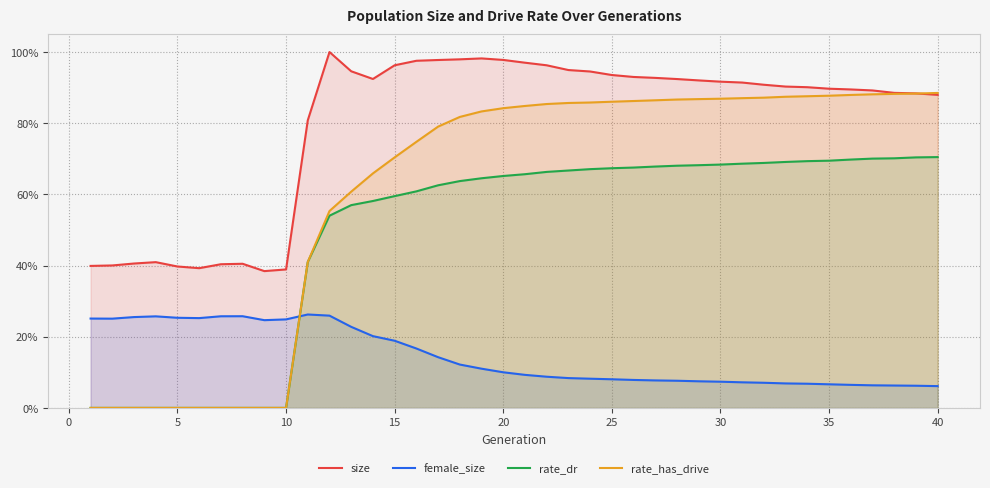

True or false: size has more than 0 interior local peaks.

True